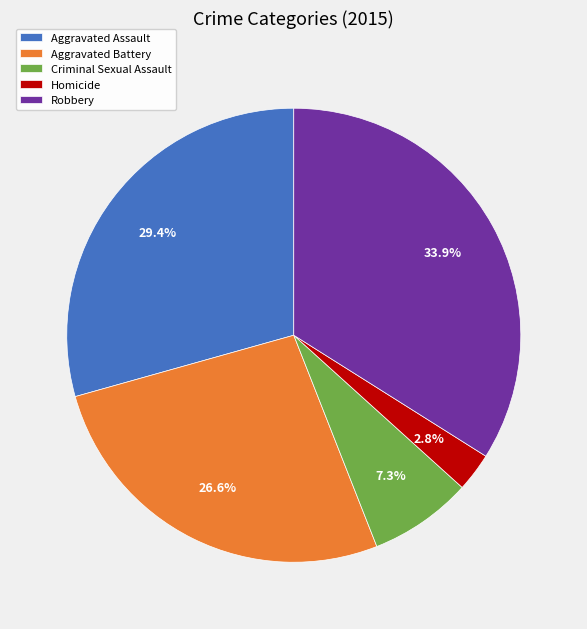

To the nearest percent, what is the difference between the Aggravated Assault and Criminal Sexual Assault slice percentages?

22%